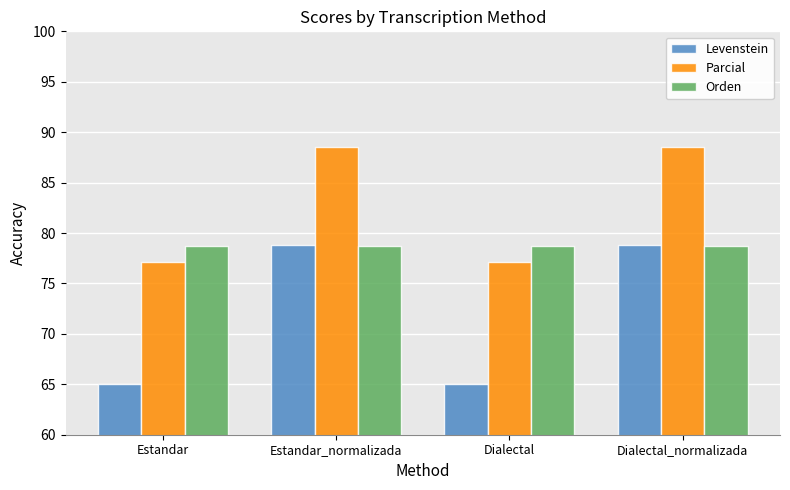

What value does the Parcial series have at Dialectal?

77.1